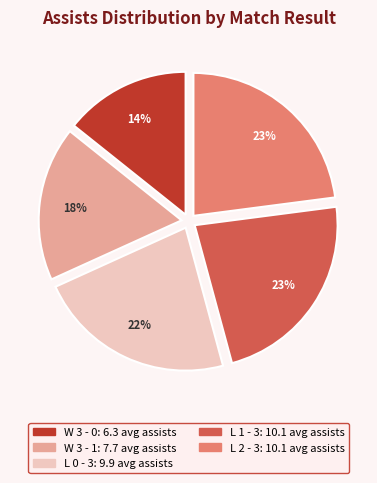

To the nearest percent, what is the difference between the largest and smallest slice percentages?

9%